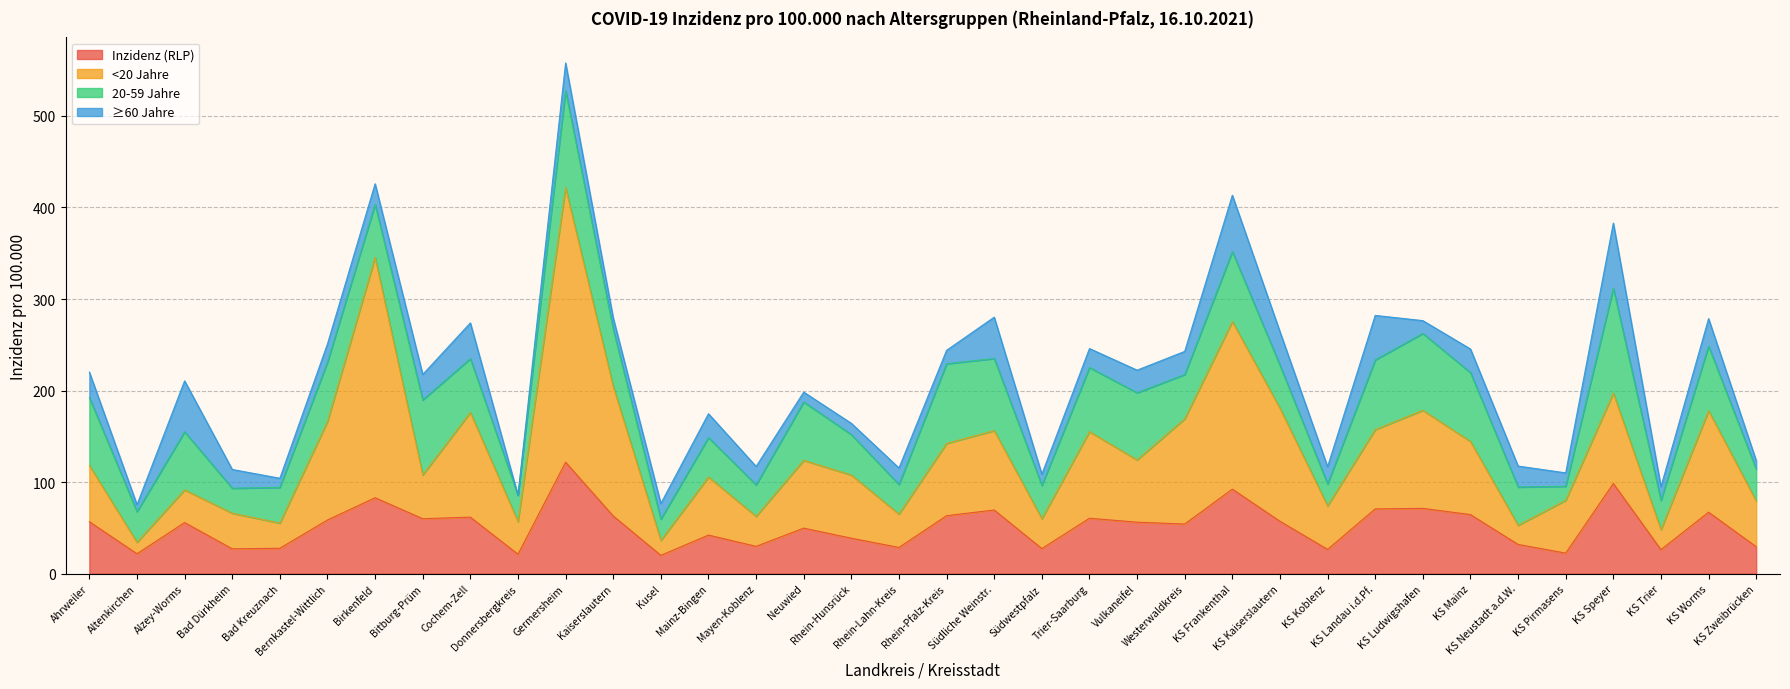

What is the maximum value for <20 Jahre?

421.8